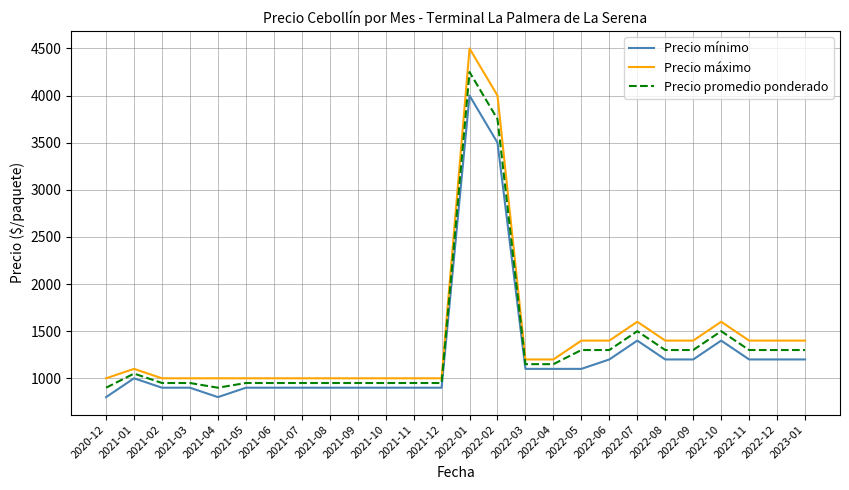

How many lines are shown in the chart?

3